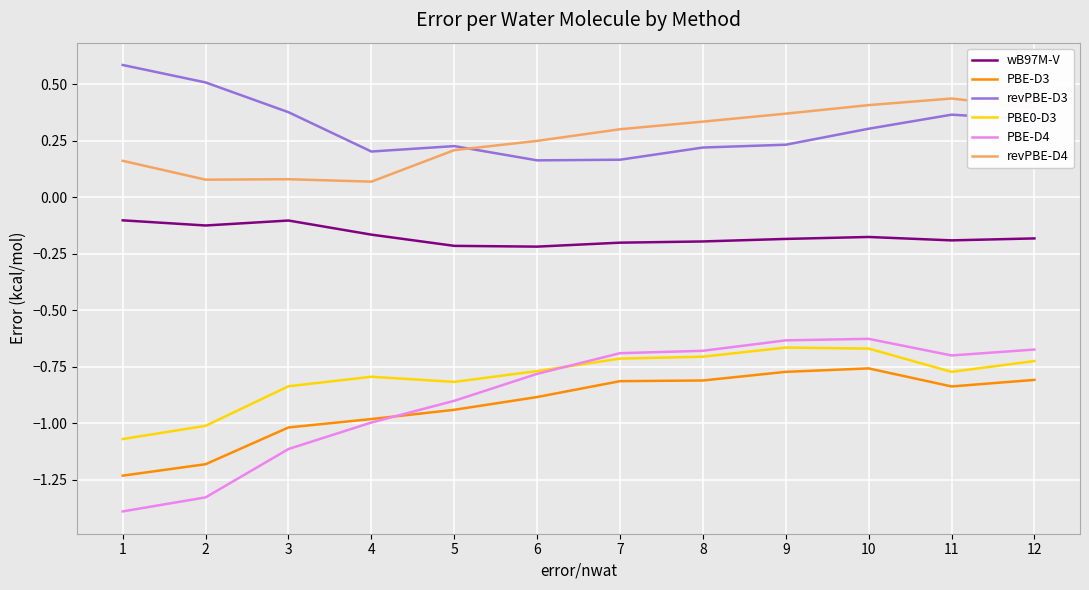

At which label does revPBE-D4 reach its peak?

11